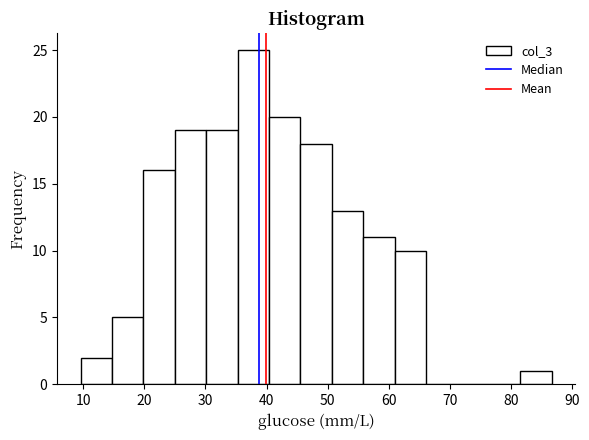

Which range on the x-axis has the tallest bar?

35 to 40